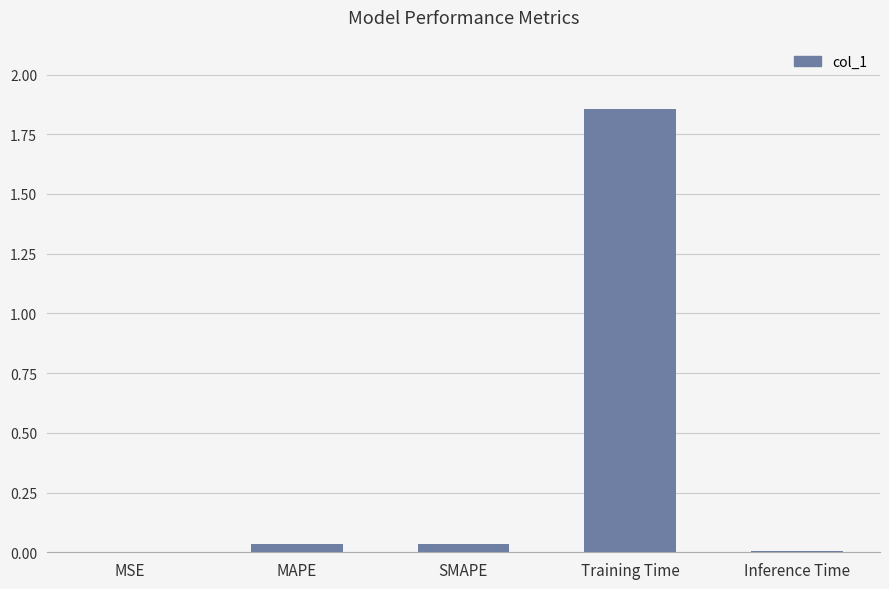

The chart shows a value of 0.1 at SMAPE. True or false?

False